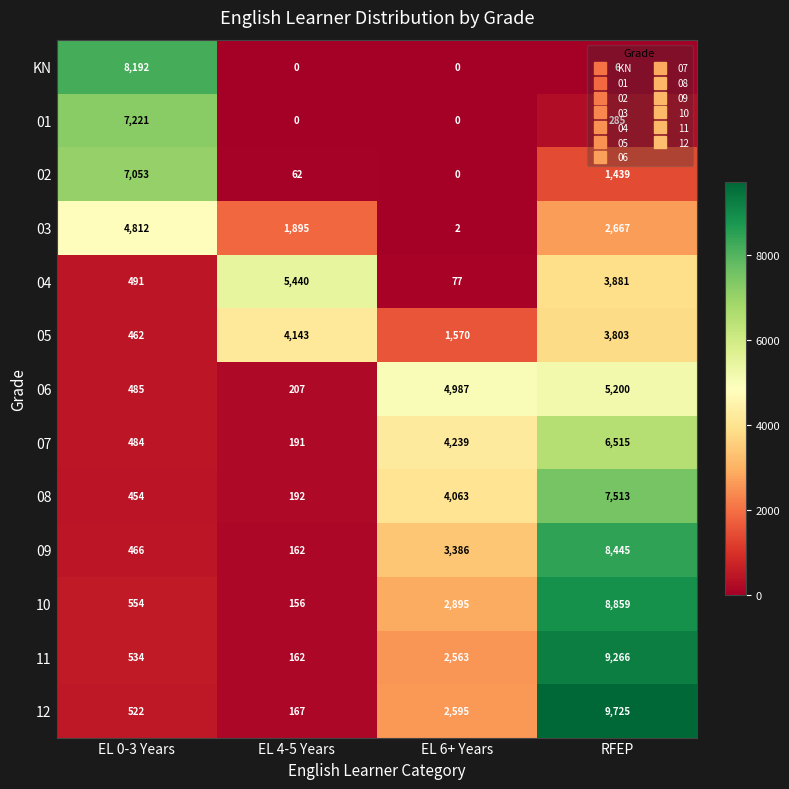

Which series has the largest total across all categories?

12